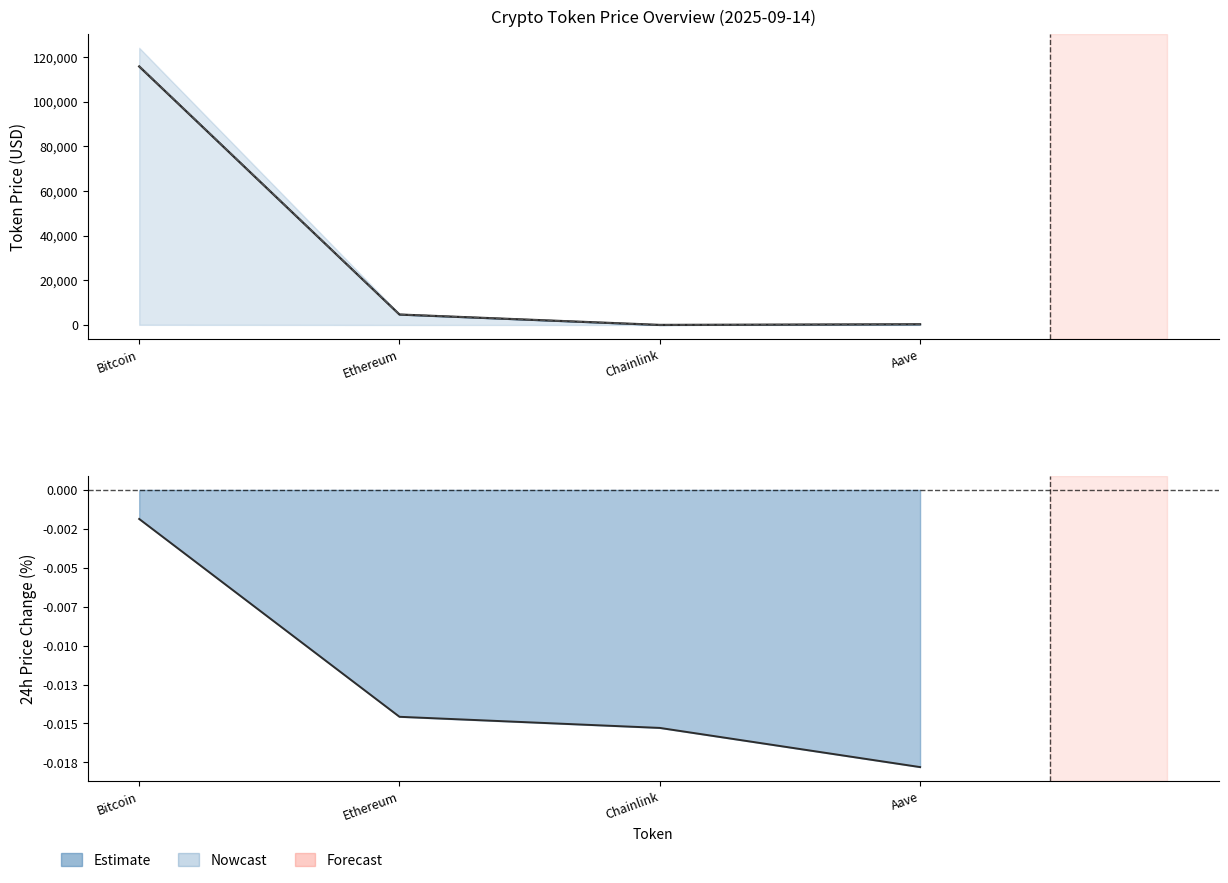

What is the value of the price24hAgo point at the 1st from the left?

115986.0